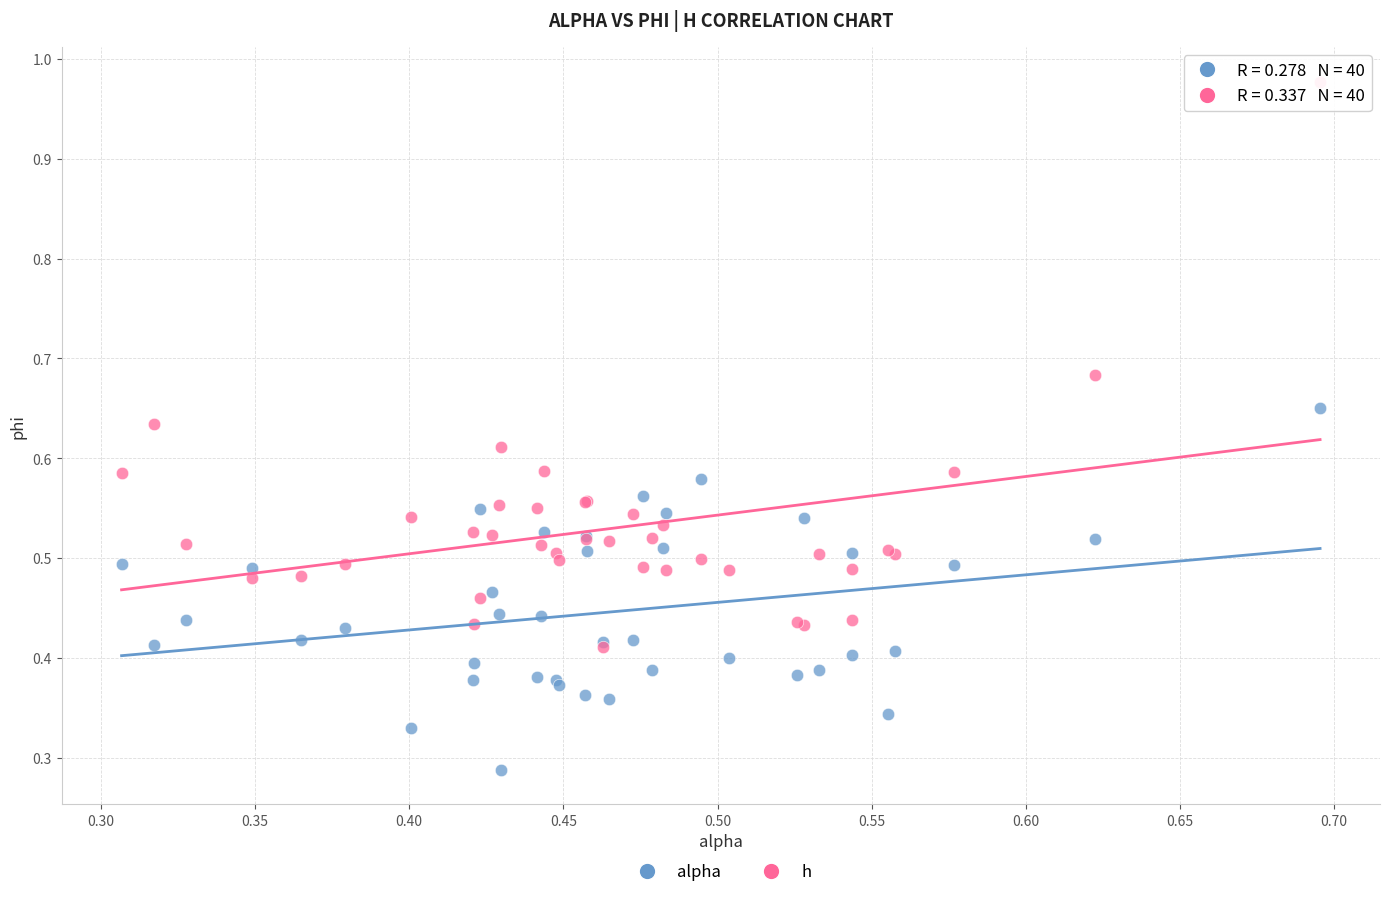

Which series contains the highest Y value?

h